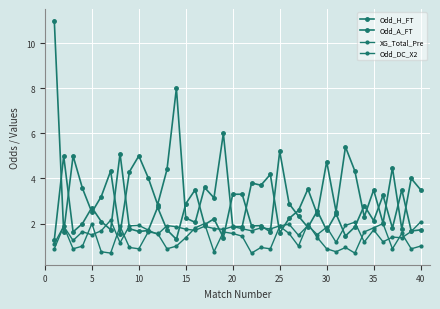

What is the average value of the Odd_DC_X2 series?

1.7